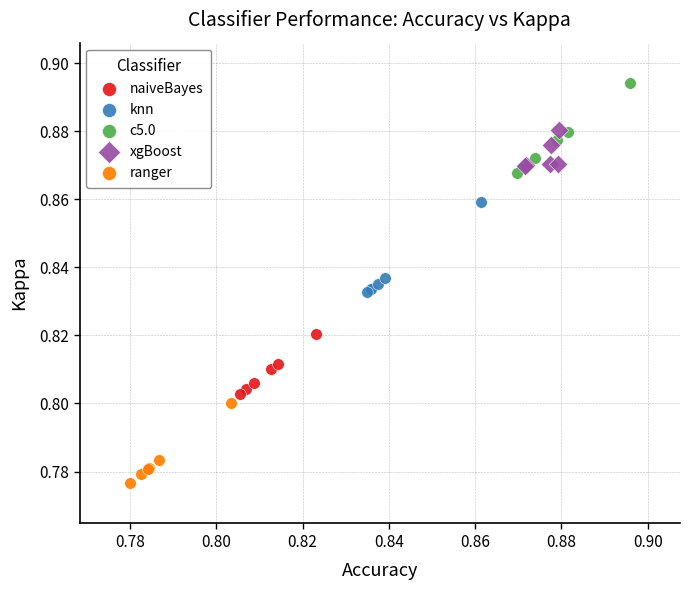

Which series reaches the maximum Y coordinate?

c5.0